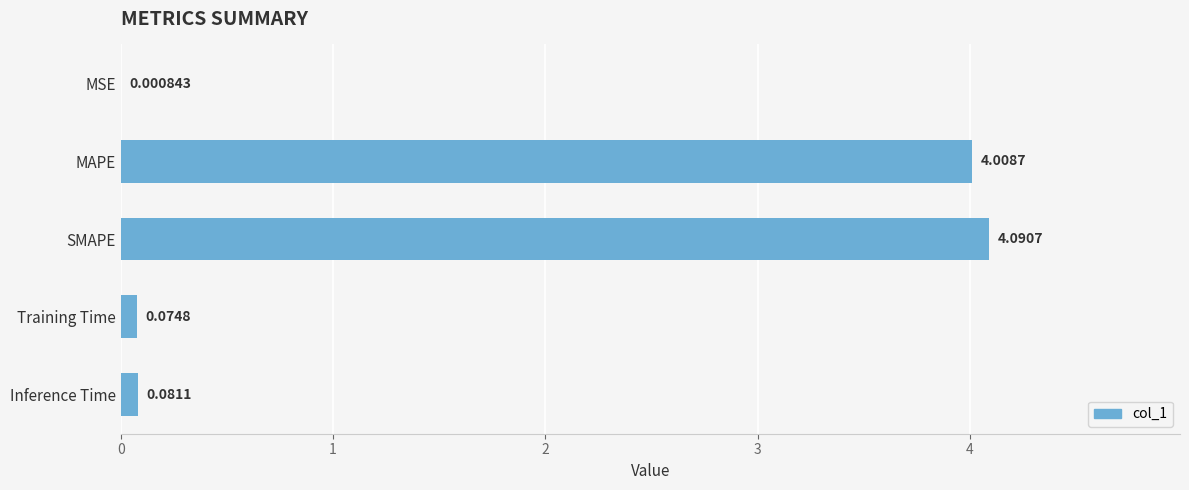

Approximately how many times larger is the value at MAPE compared to SMAPE?

1.0